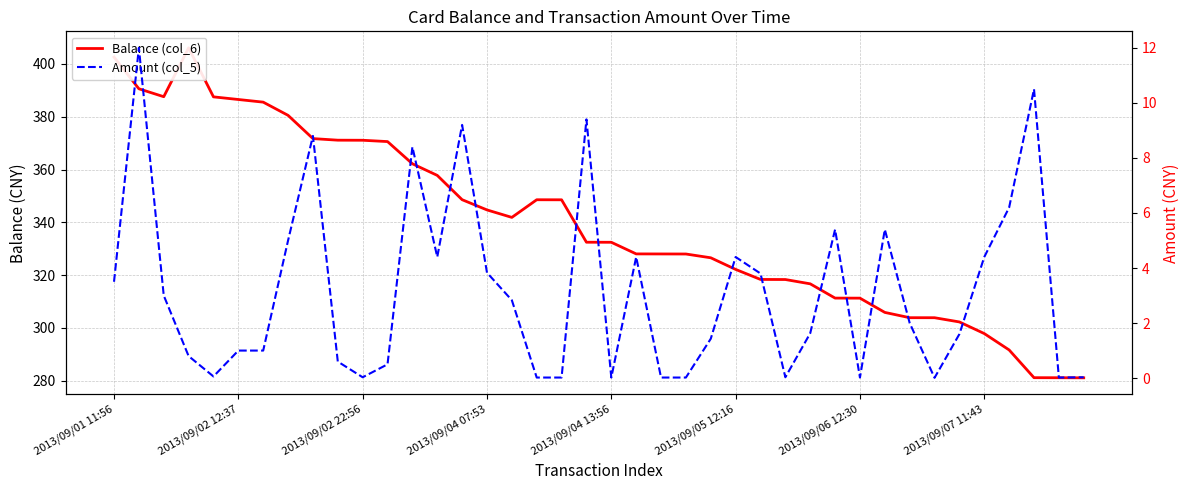

At which label does Amount (col_5) first exceed 2?

2013/09/01 11:56